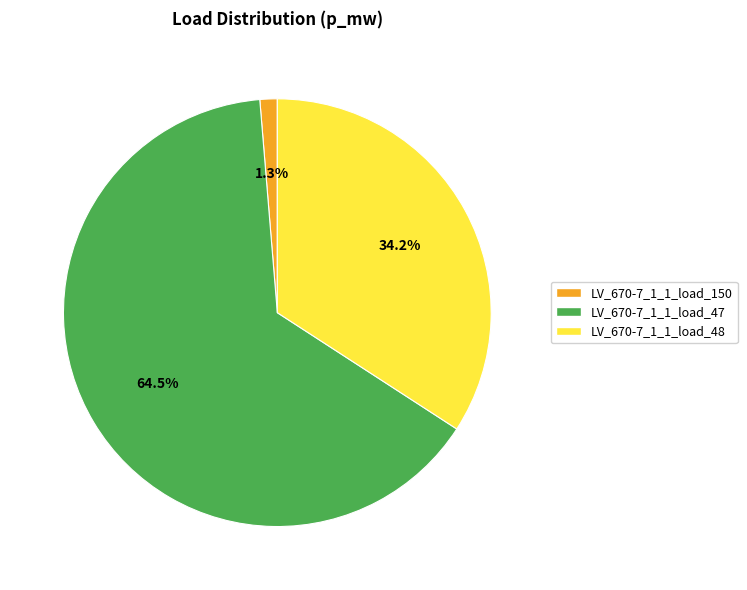

How many slices are in this pie chart?

3